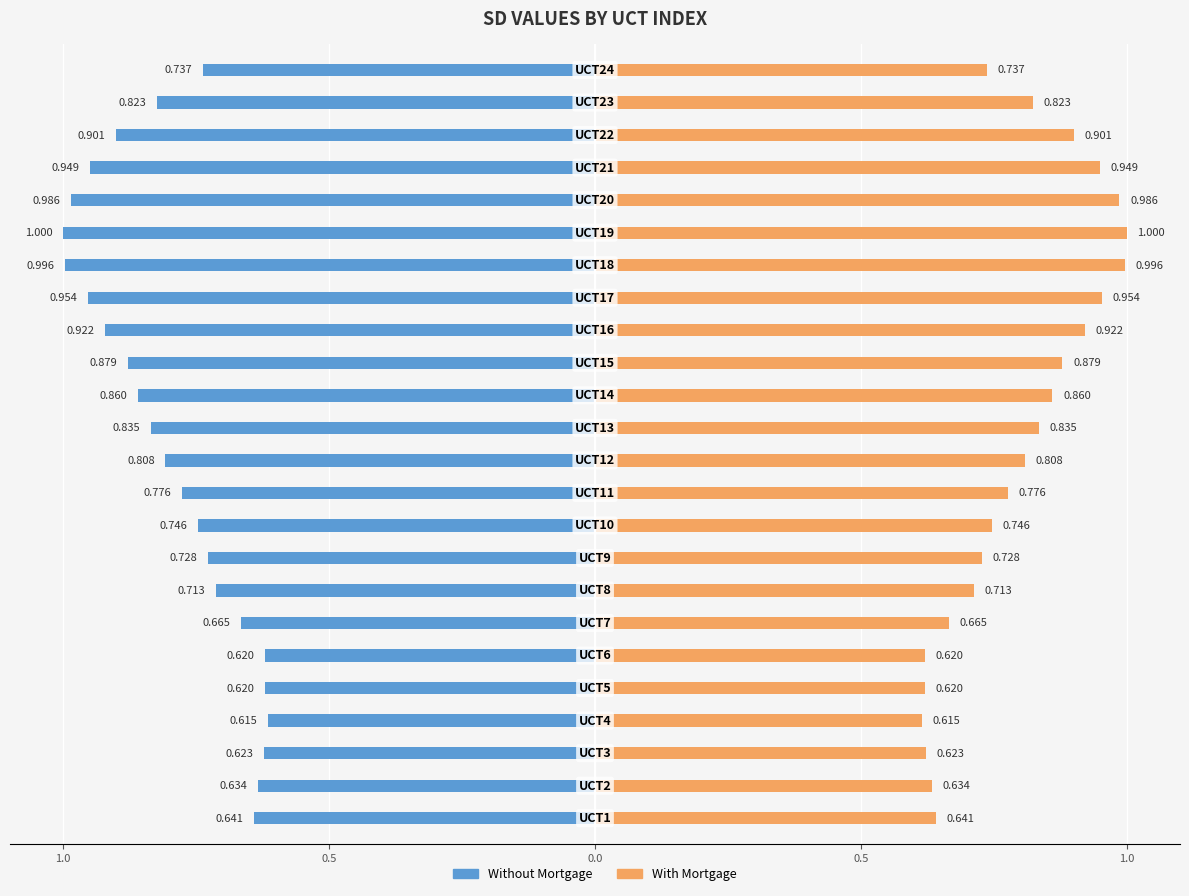

Which series has the largest range (max minus min)?

Without Mortgage